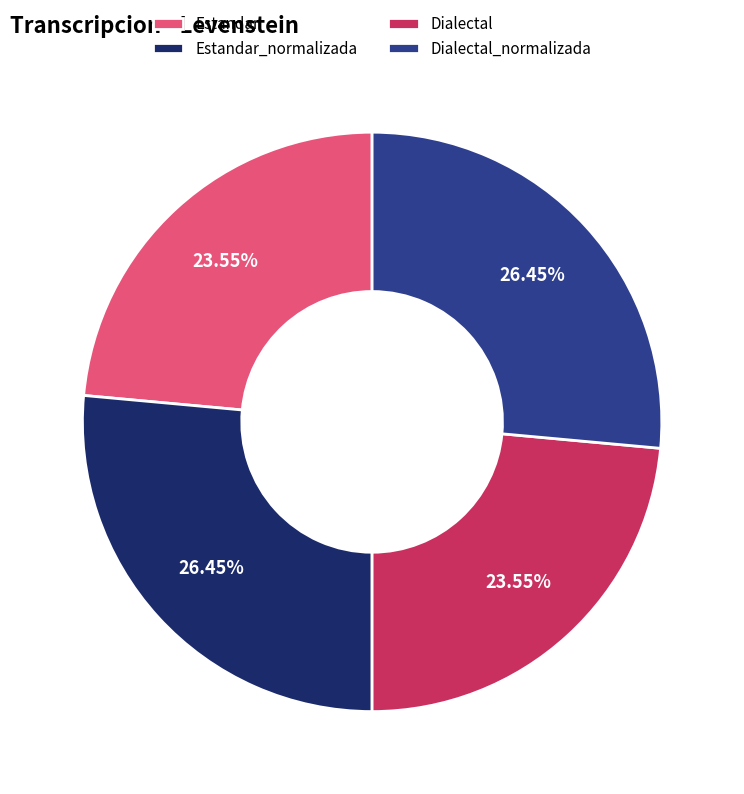

What percentage is the Dialectal slice, to the nearest percent?

24%